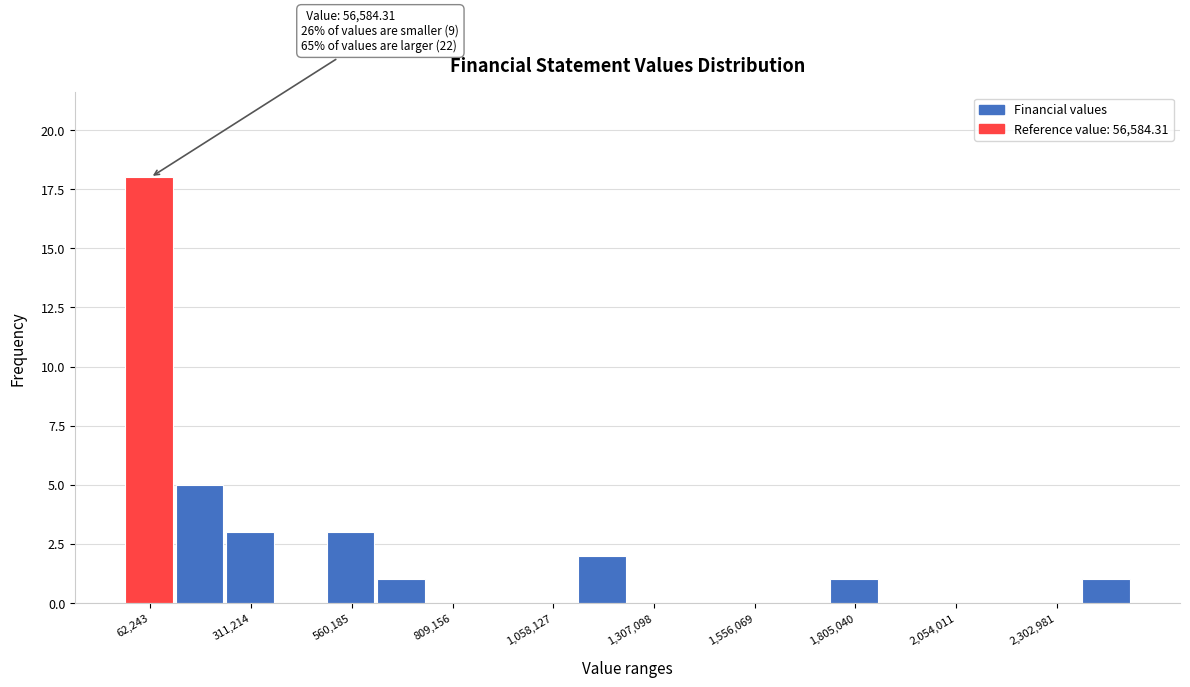

Around what value on the x-axis is the tallest bar? Give the approximate position of its centre, as read against the axis.

50000